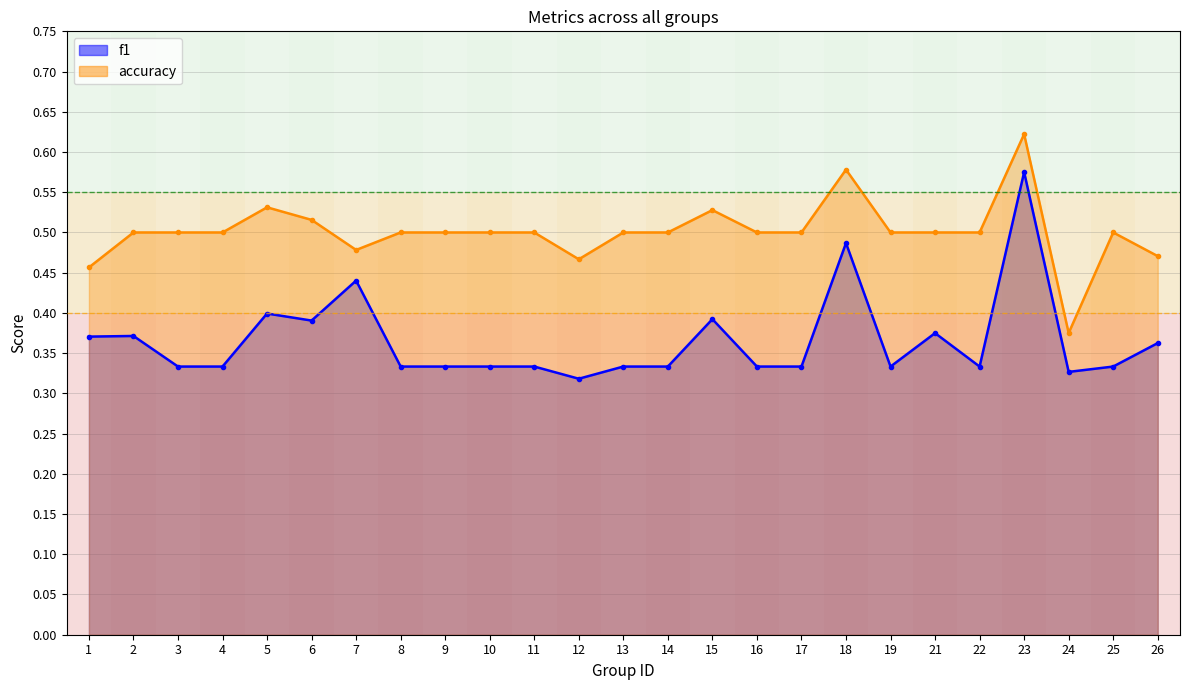

True or false: accuracy and f1 cross at least once.

False